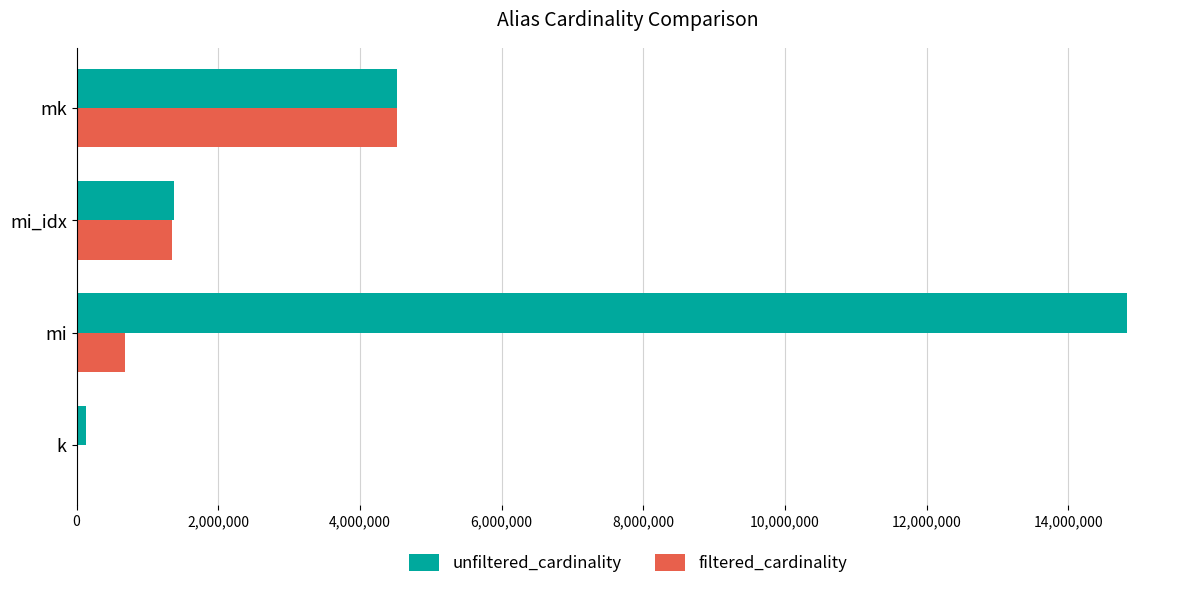

True or false: unfiltered_cardinality has a value of 7962885 at mk.

False